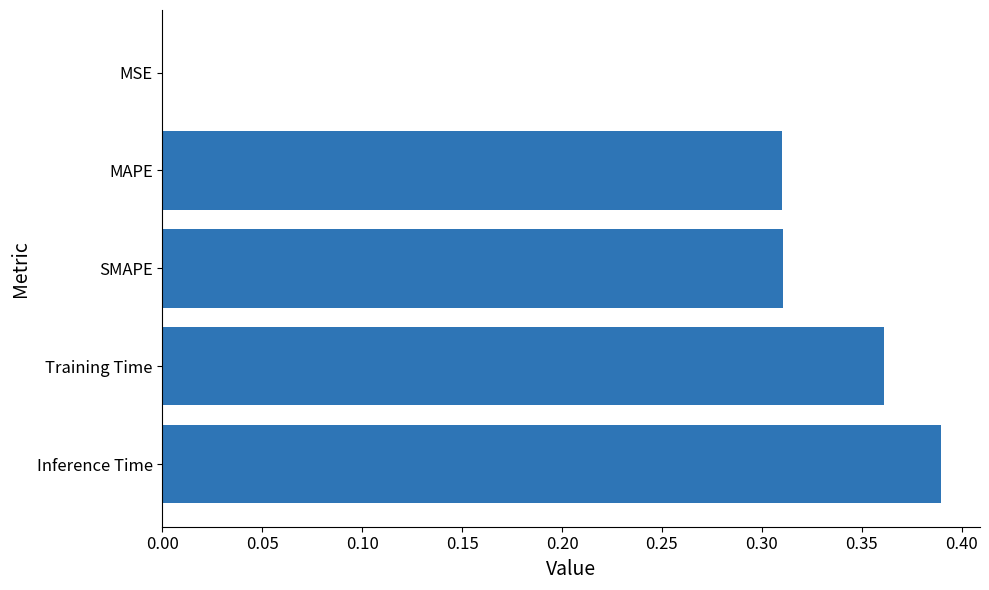

What is the sum of the values at Training Time and SMAPE?

0.7